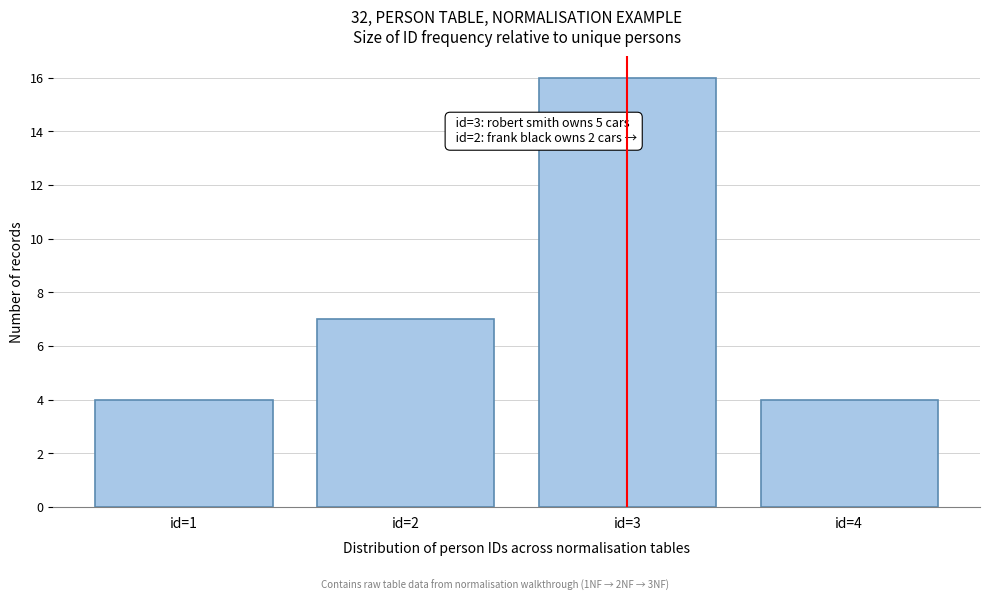

Reading left to right, extract all data points from this chart.

4	7	16	4